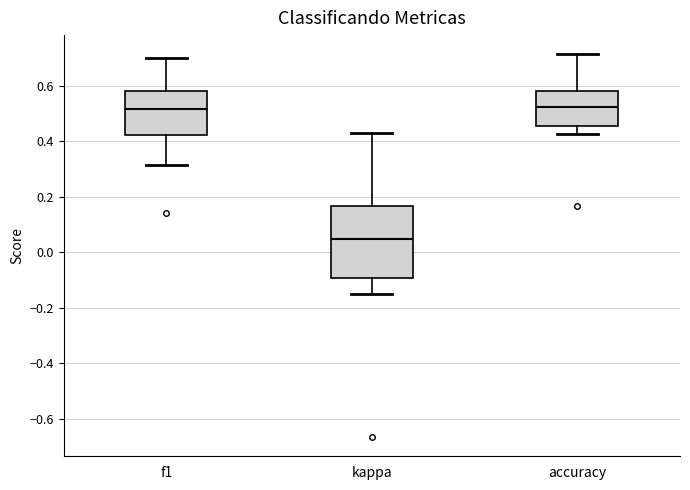

Comparing the boxes themselves (not the whiskers), which one is the tallest?

kappa